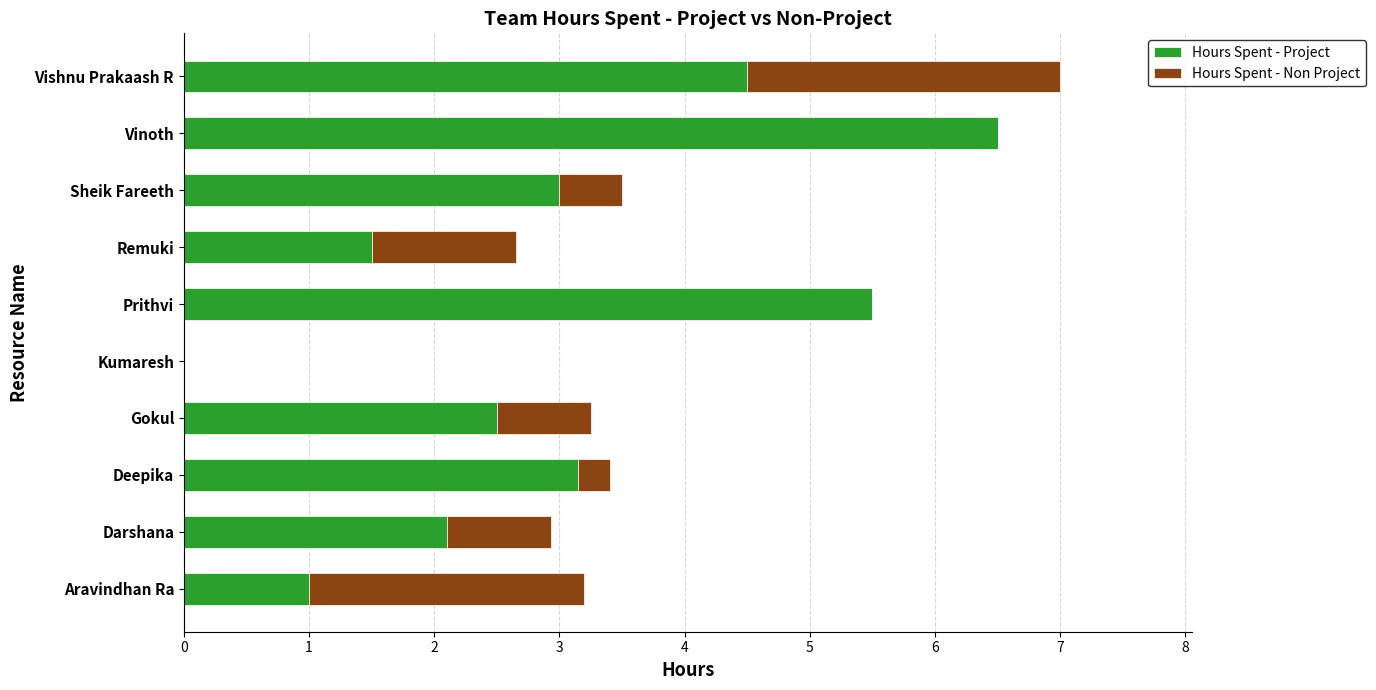

At which category is the sum across all series the highest?

Vishnu Prakaash R